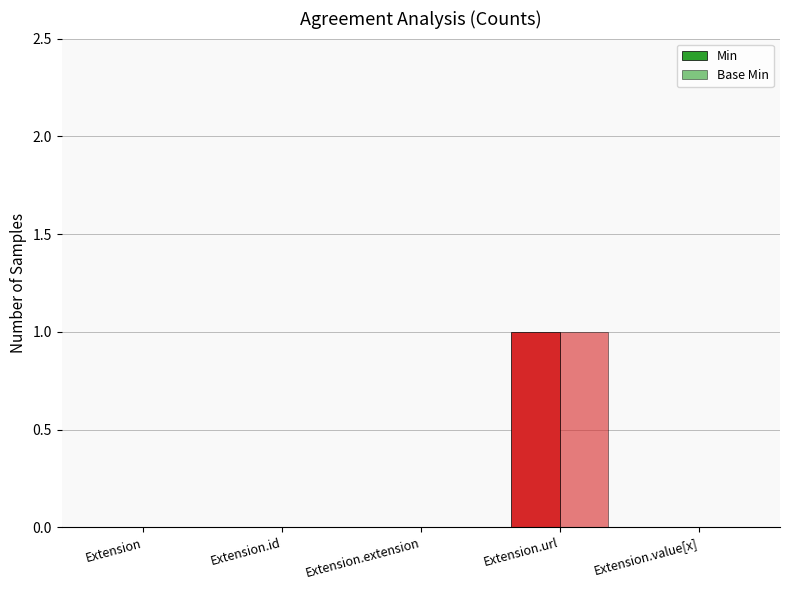

What is the label of the 4th bar from the right?

Extension.id